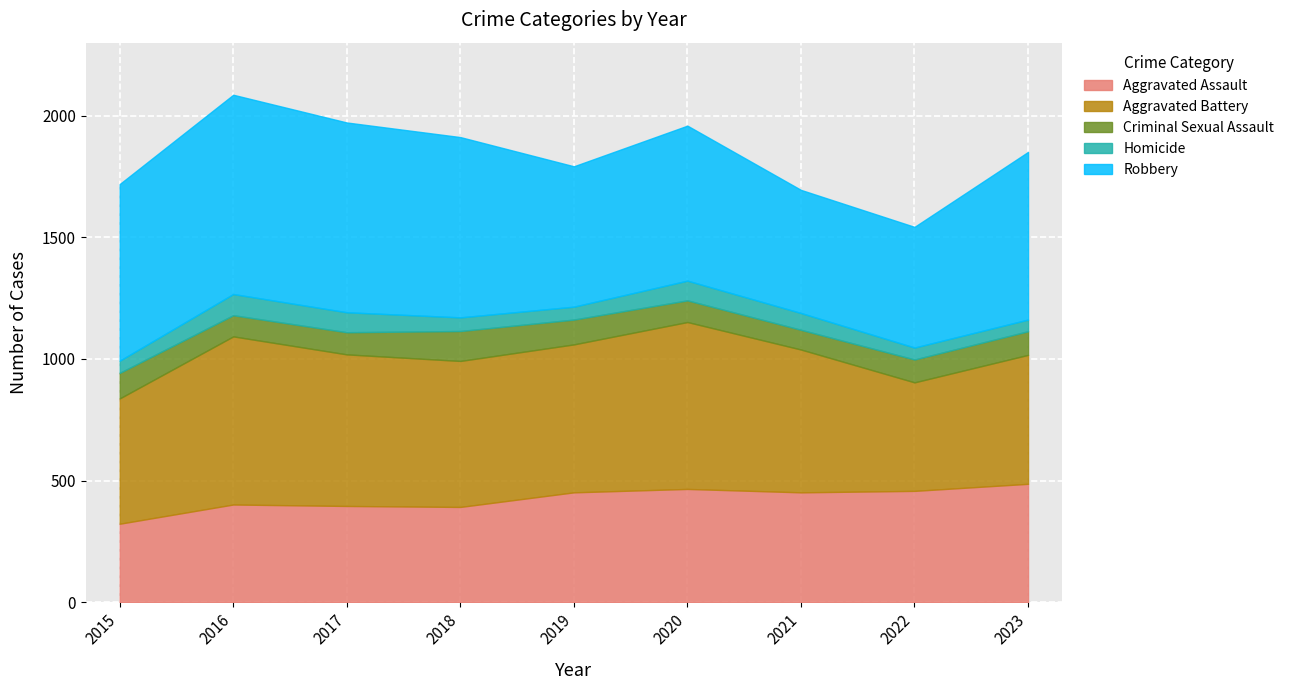

True or false: Homicide and Criminal Sexual Assault cross at least once.

False